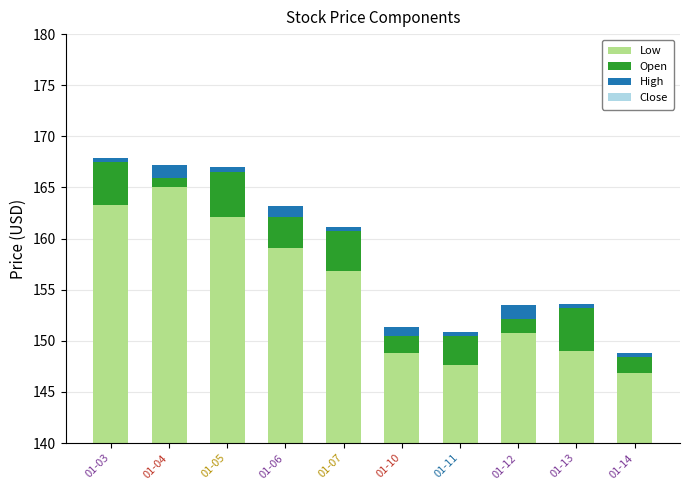

What is the lowest value of the High series?

0.4